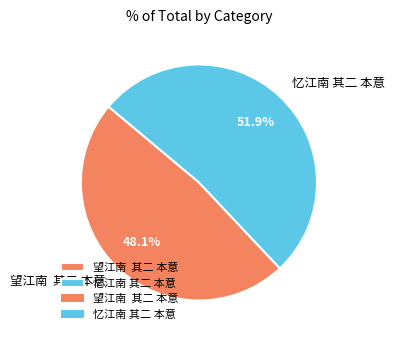

Is the sum of 望江南 其二 本意 and 忆江南 其二 本意 greater than half?

Yes